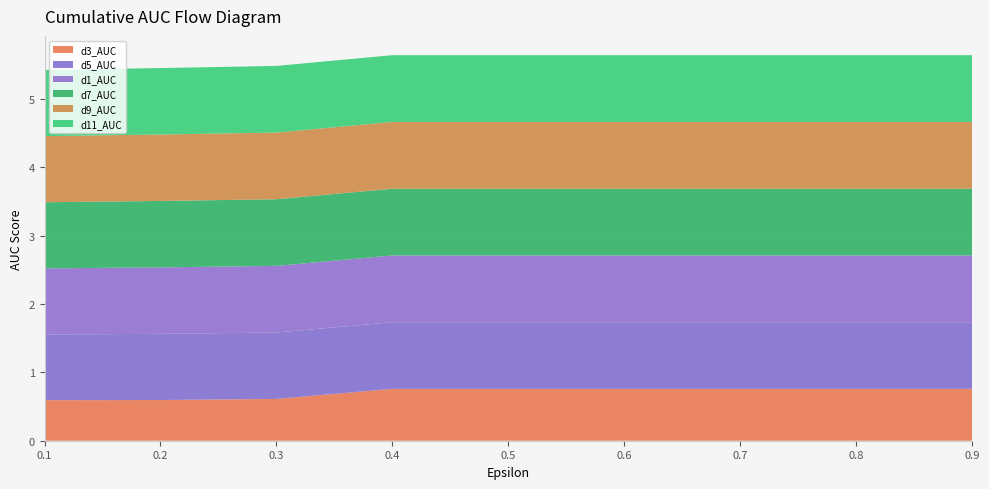

Reading right to left, what are all the values shown in this chart?

d3_AUC: 0.8	0.8	0.8	0.8	0.8	0.8	0.6	0.6	0.6
d5_AUC: 1.0	1.0	1.0	1.0	1.0	1.0	1.0	1.0	1.0
d1_AUC: 1.0	1.0	1.0	1.0	1.0	1.0	1.0	1.0	1.0
d7_AUC: 1.0	1.0	1.0	1.0	1.0	1.0	1.0	1.0	1.0
d9_AUC: 1.0	1.0	1.0	1.0	1.0	1.0	1.0	1.0	1.0
d11_AUC: 1.0	1.0	1.0	1.0	1.0	1.0	1.0	1.0	1.0